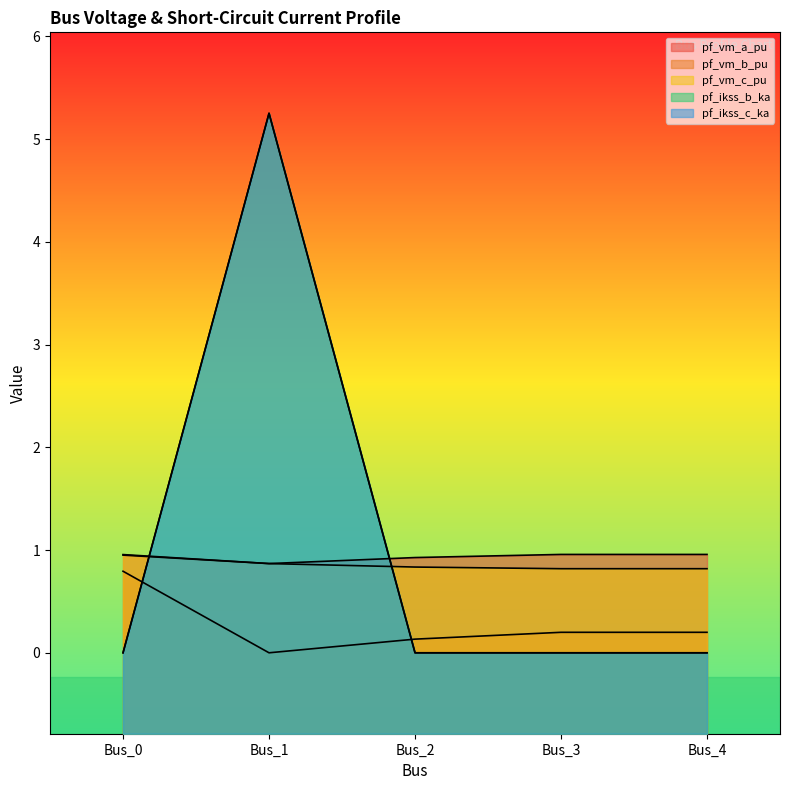

Which category has the lowest value in the pf_vm_c_pu series?

Bus_4